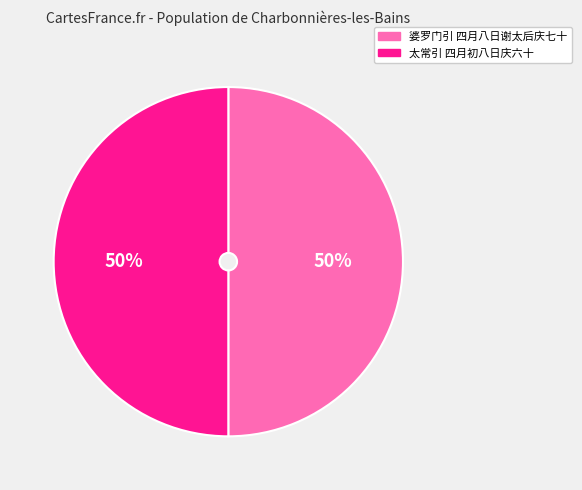

The 太常引 四月初八日庆六十 slice represents 60% of the pie. True or false?

False